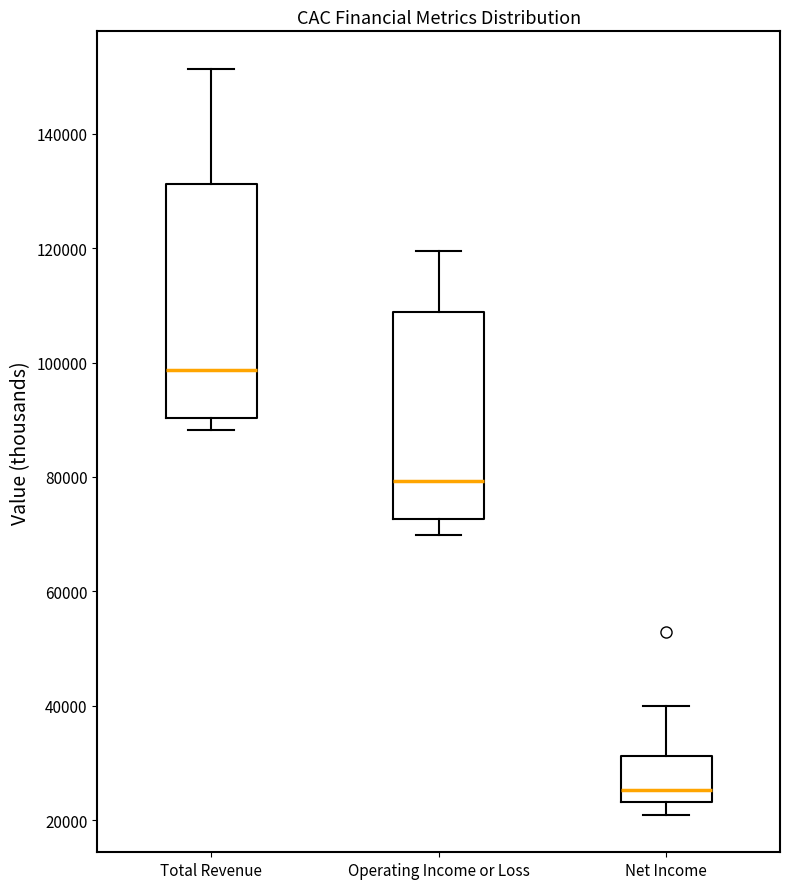

Comparing the boxes themselves (not the whiskers), which one is the tallest?

Total Revenue